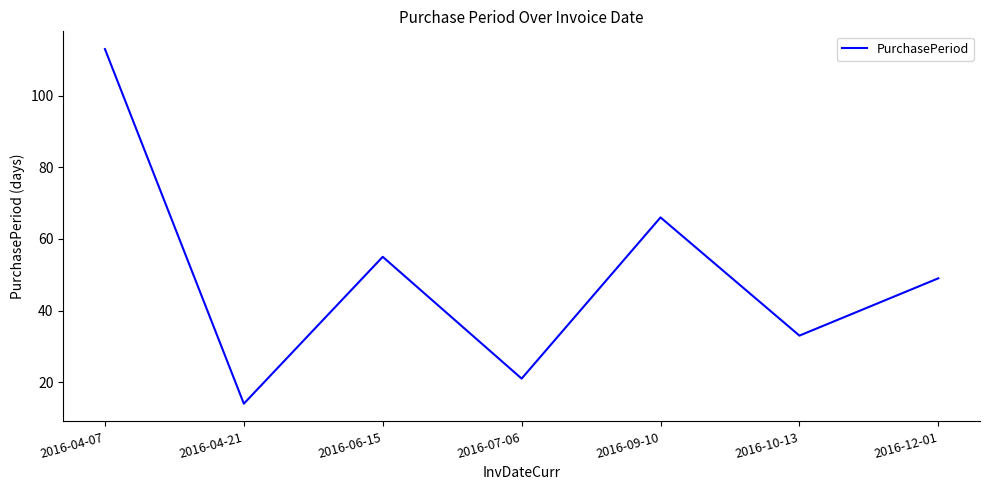

True or false: the data has more than 2 interior local peaks.

False